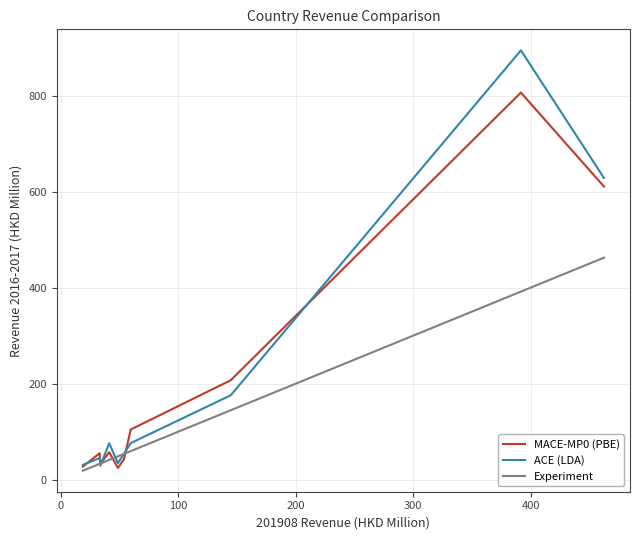

Rank the series by their maximum value, from lowest to highest.

Experiment, MACE-MP0 (PBE), ACE (LDA)